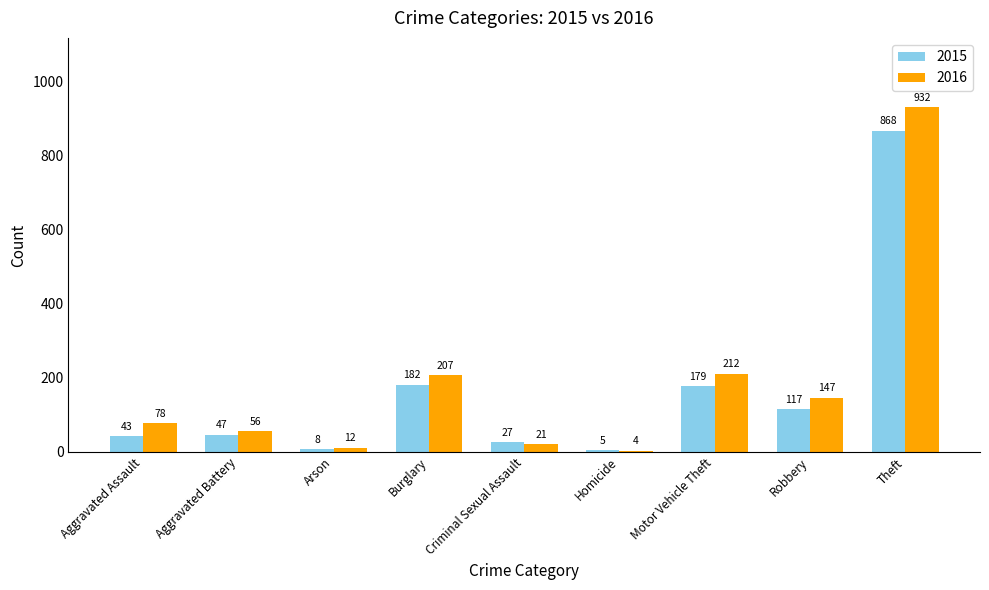

At how many categories does at least one series exceed 189?

3